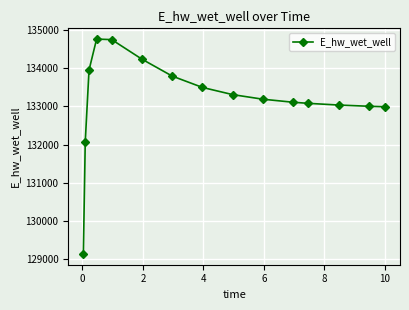

What is the minimum value shown in the chart?

129123.8